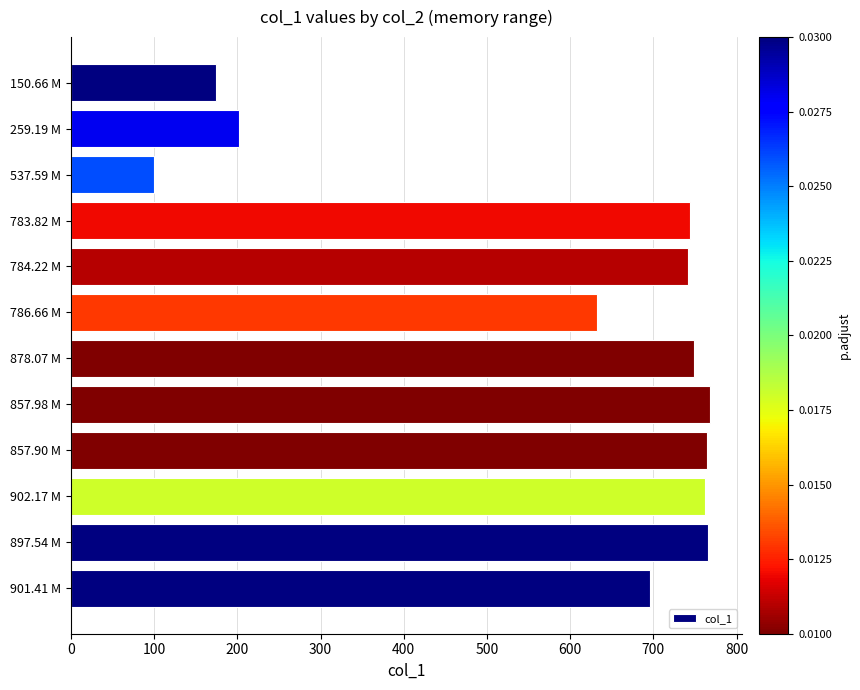

At which label is the value closest to 434?

786.66 M